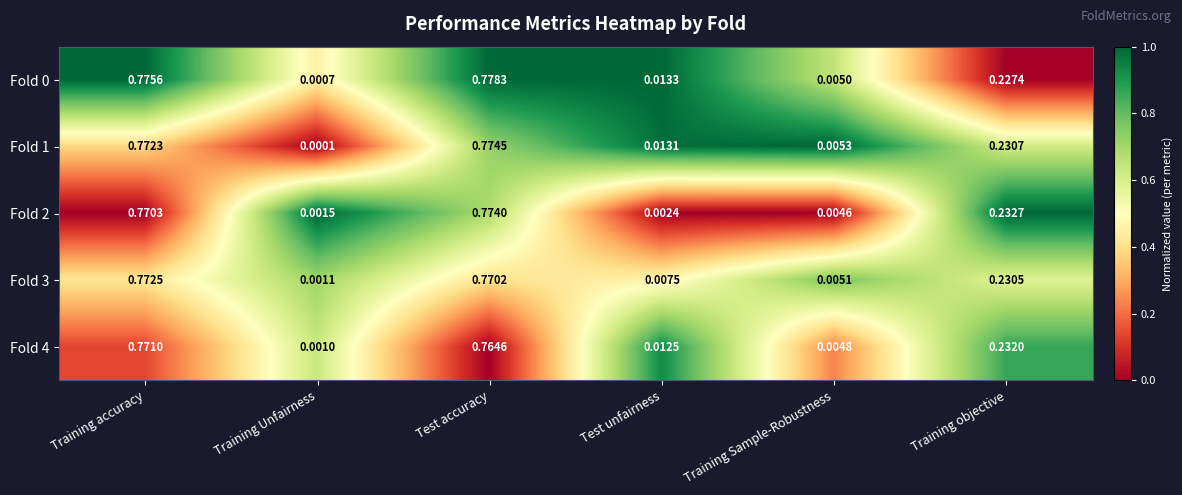

At which category is the sum across all series the highest?

Training accuracy